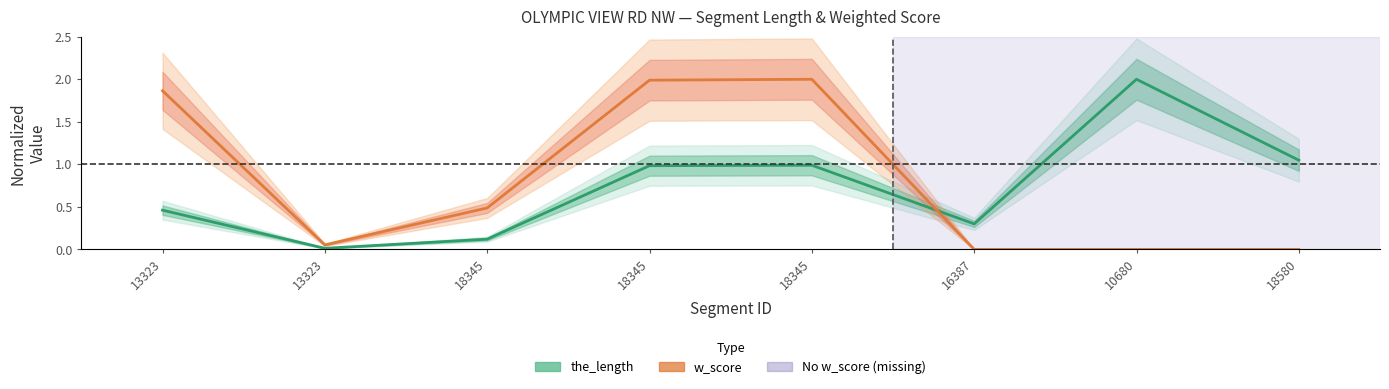

True or false: the_length has a value of 3.5 at 10680.

False